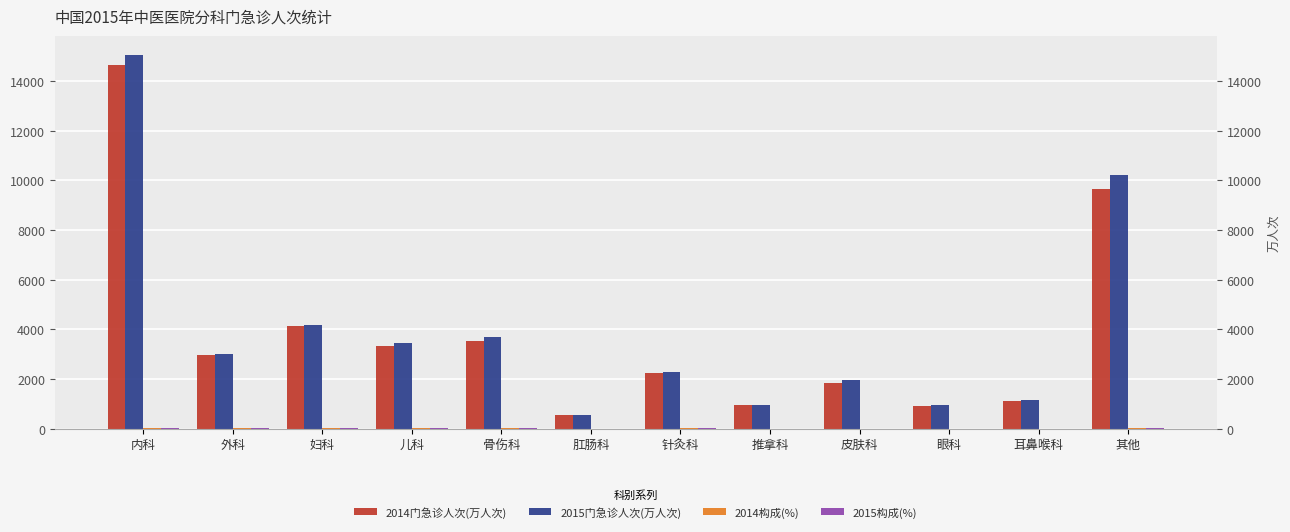

Is the value of 2014门急诊人次(万人次) at 耳鼻喉科 greater than the value of 2014构成(%) at 肛肠科?

Yes